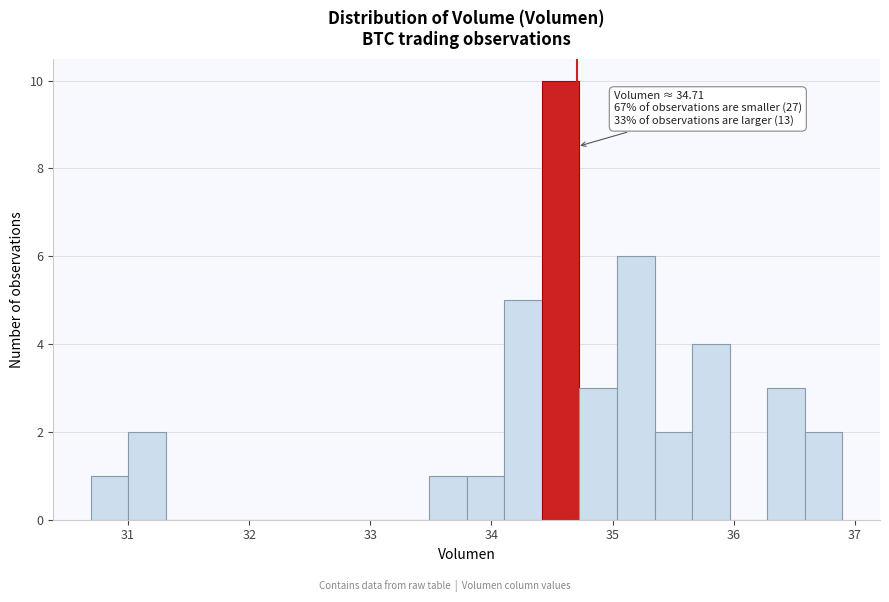

Read against the x-axis, roughly where is the centre of the tallest bar?

34.6